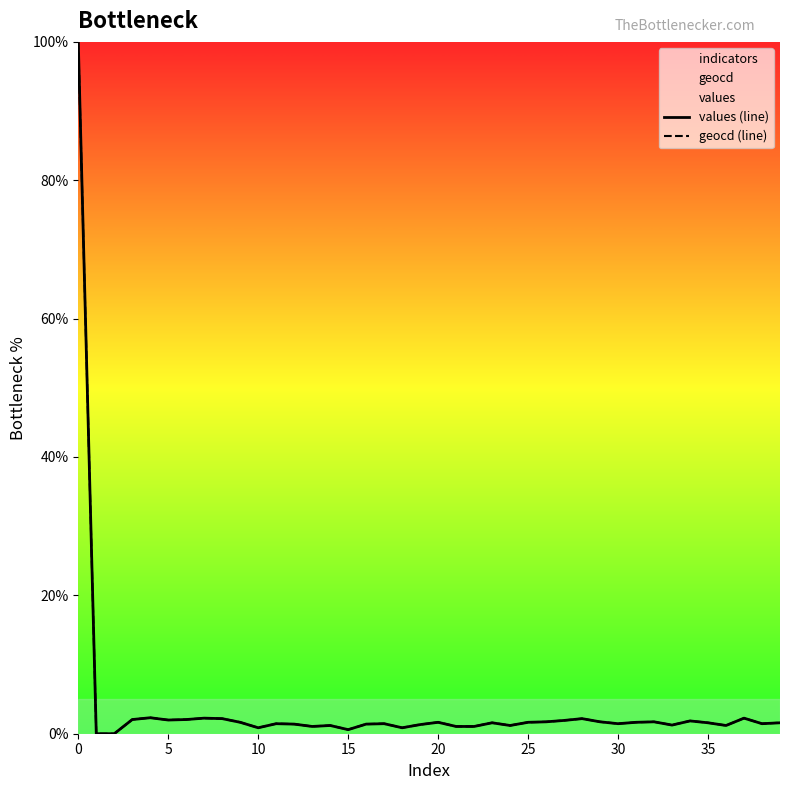

What is the difference between the second highest and second lowest values in the values (line) series?

2.3